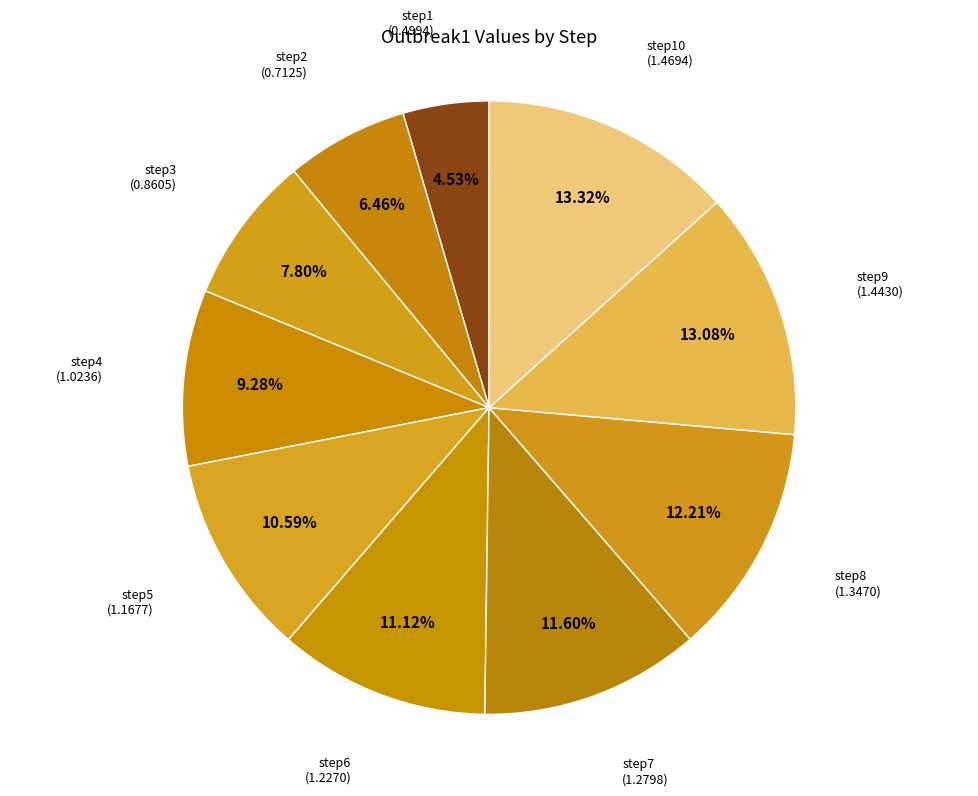

The step8 slice represents 26% of the pie. True or false?

False